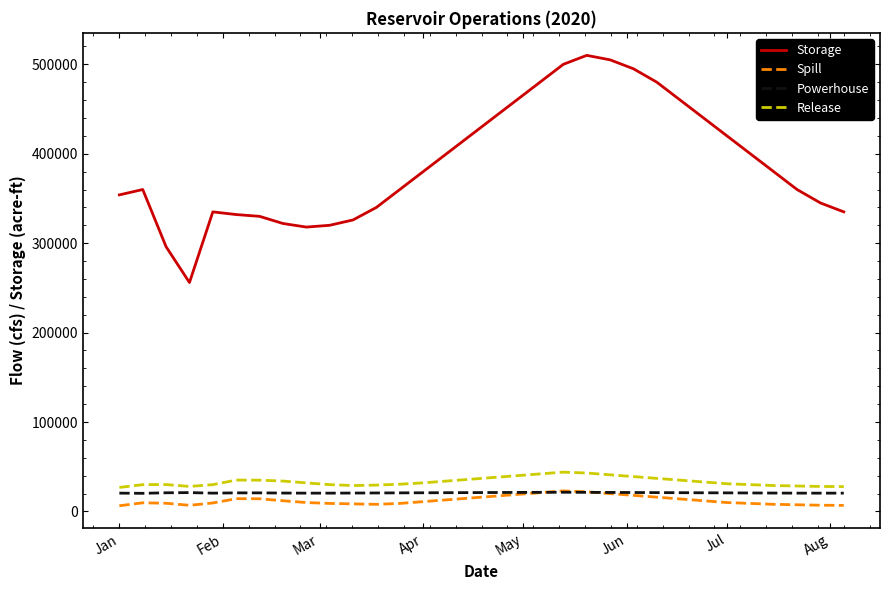

What is the maximum value shown in the chart?

510000